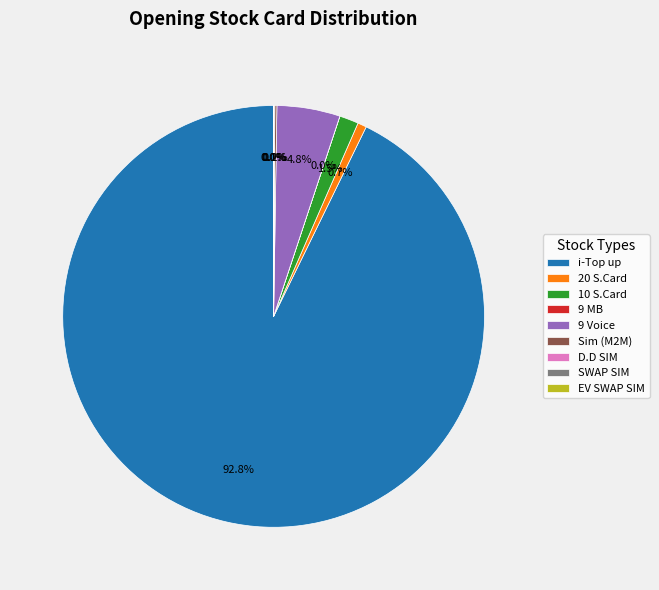

What percentage is the 20 S.Card slice, to the nearest percent?

1%